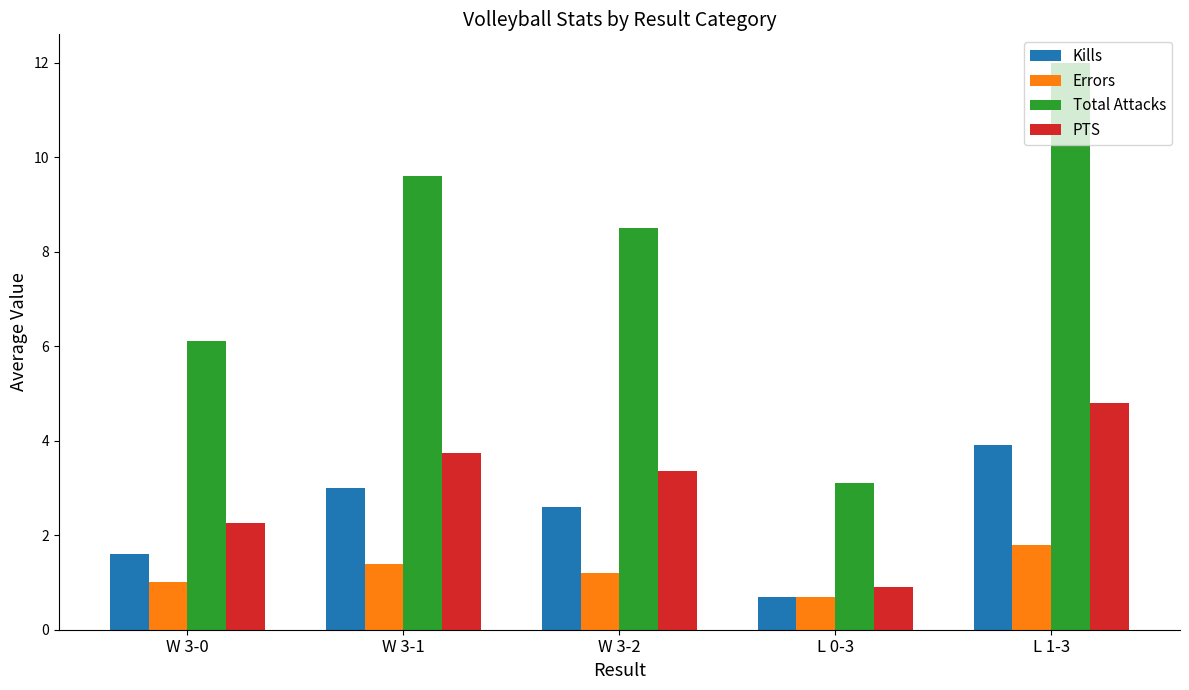

Is the value of Total Attacks at L 0-3 greater than the value of Kills at W 3-0?

Yes